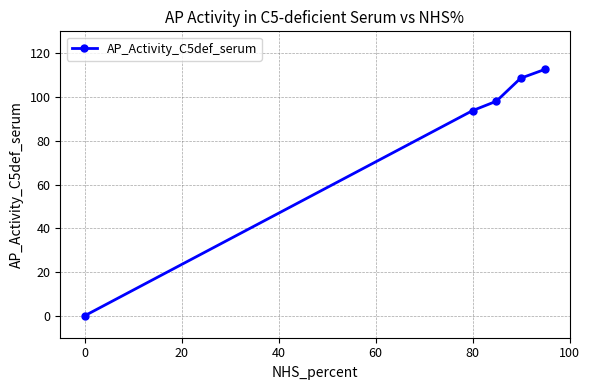

Count the number of values greater than 98.

3